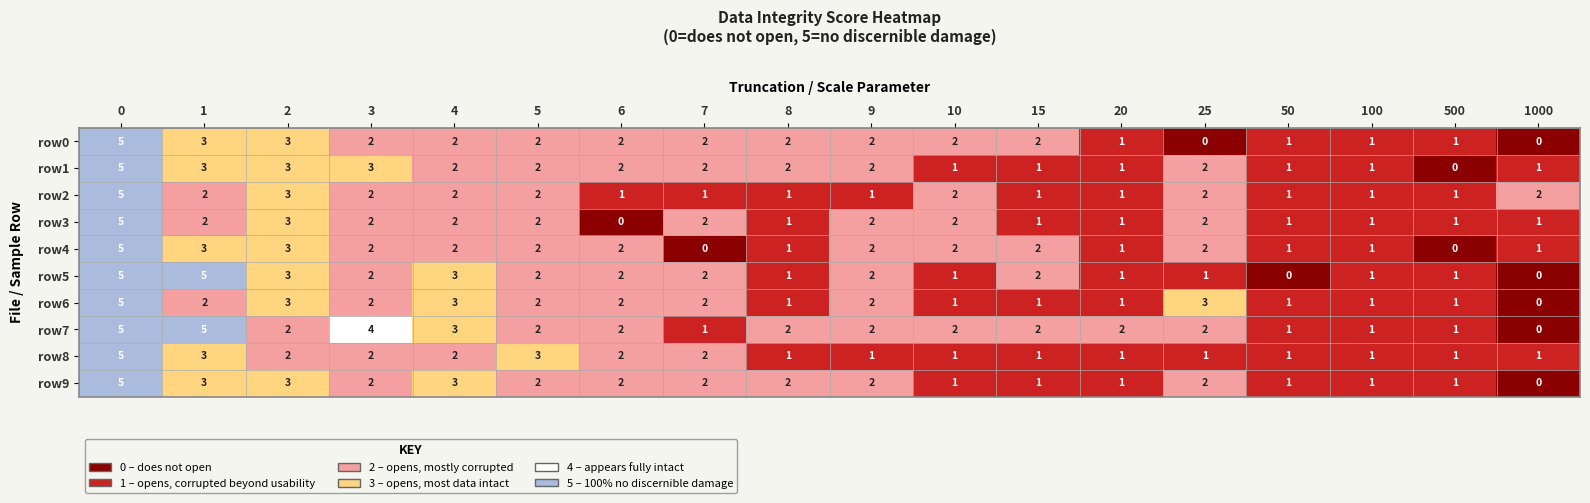

What is the difference between the maximum and minimum values in the row7 series?

5